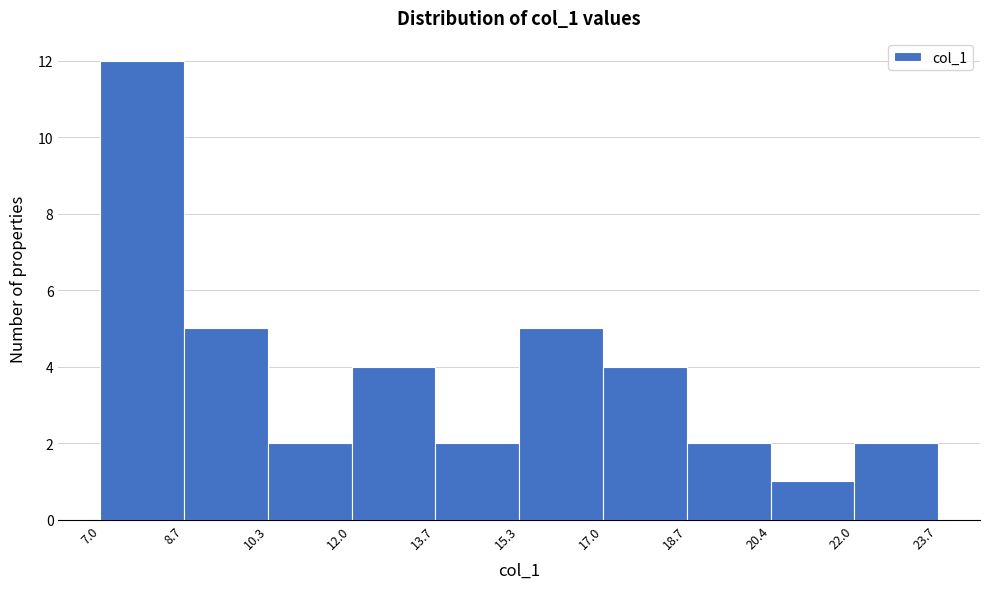

Over which range of the x-axis is the bar tallest?

7.0 to 8.7